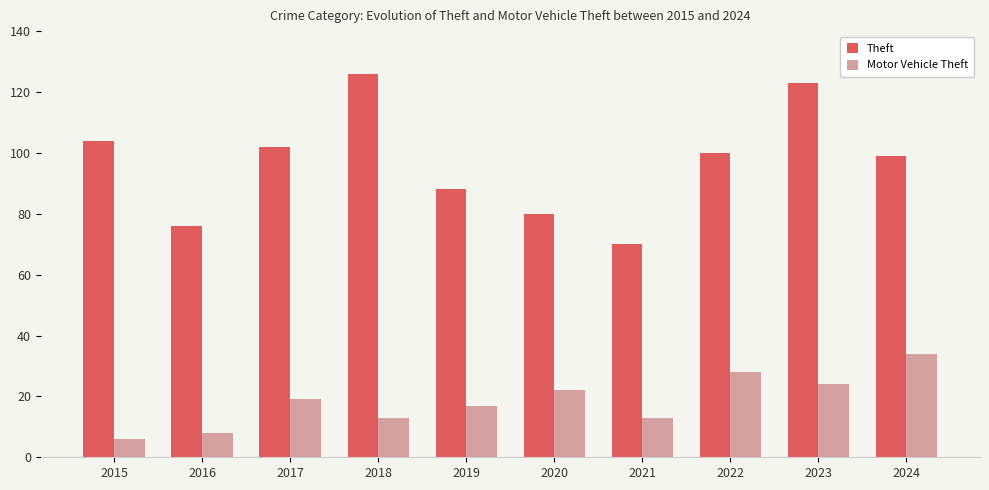

What value does the Theft series have at 2017?

102